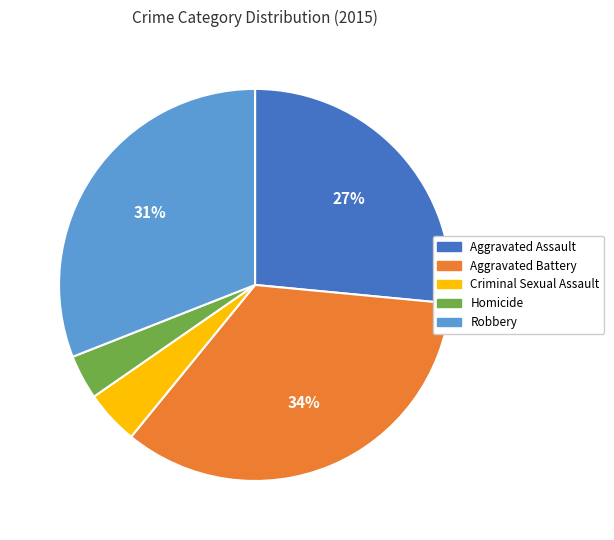

True or false: Criminal Sexual Assault accounts for 4% of the total.

True